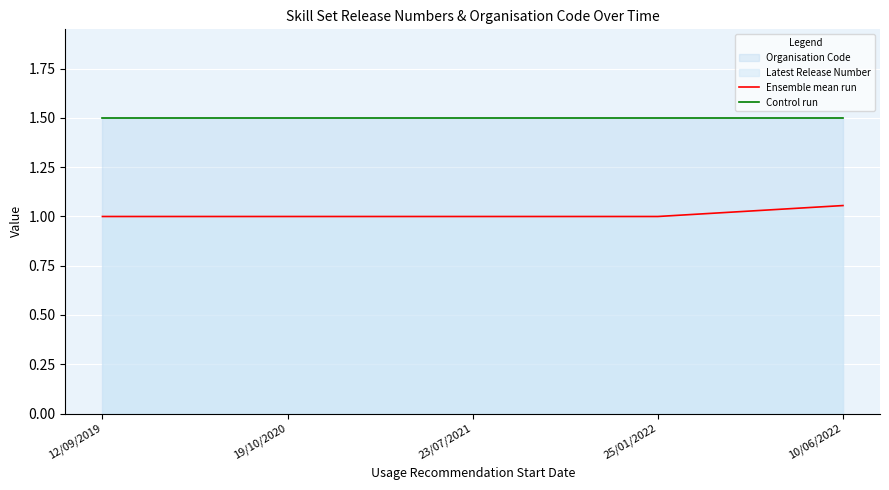

How many lines are shown in the chart?

2